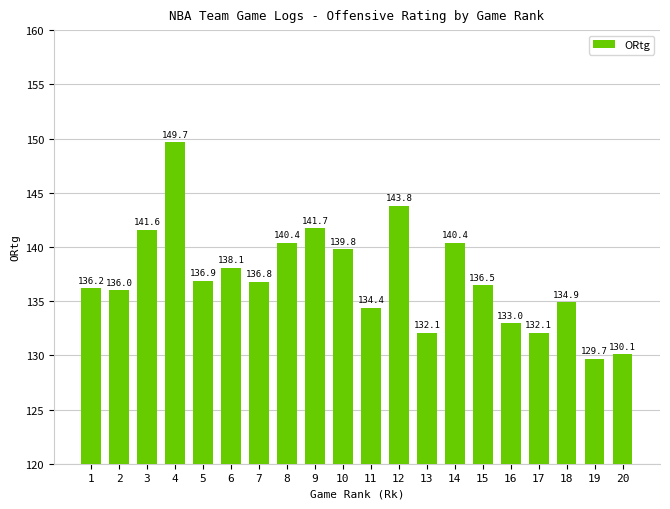

Are the bars horizontal?

No